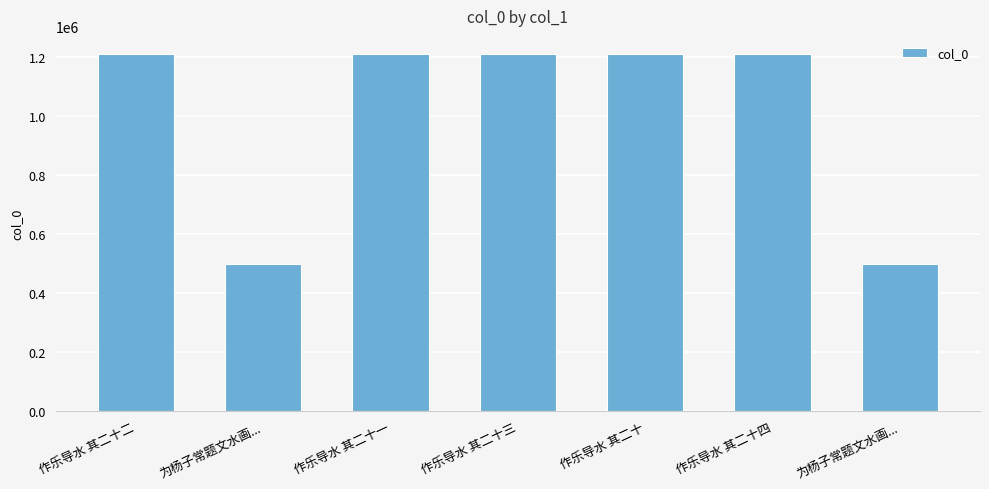

Are the bars horizontal?

No